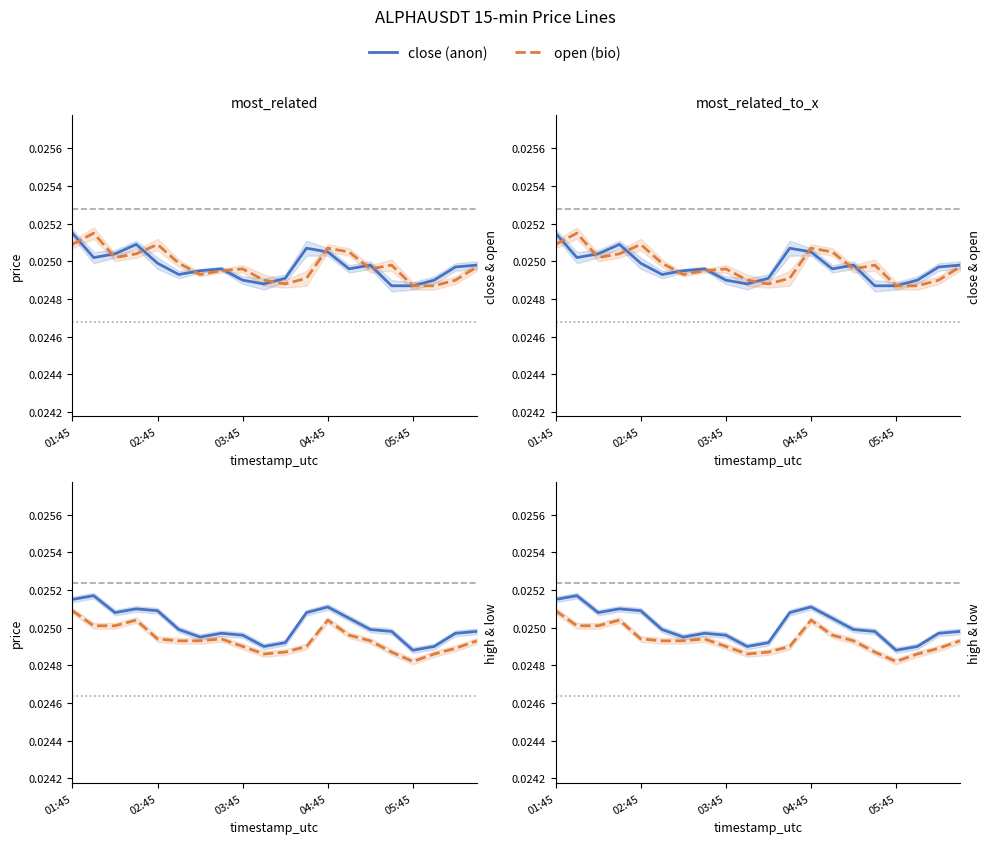

List the series in order of their peak value, lowest first.

low, close, open, high